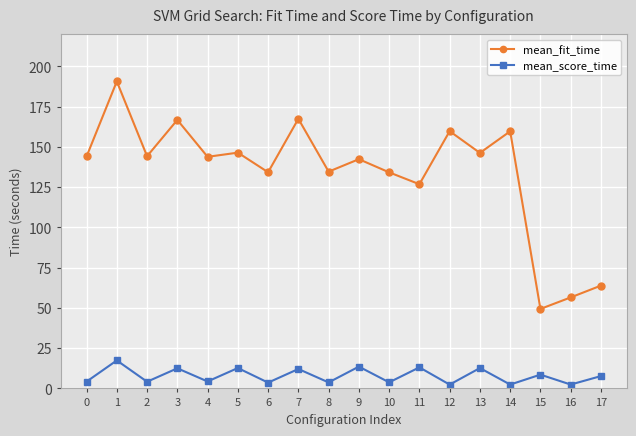

True or false: mean_score_time and mean_fit_time cross at least once.

False